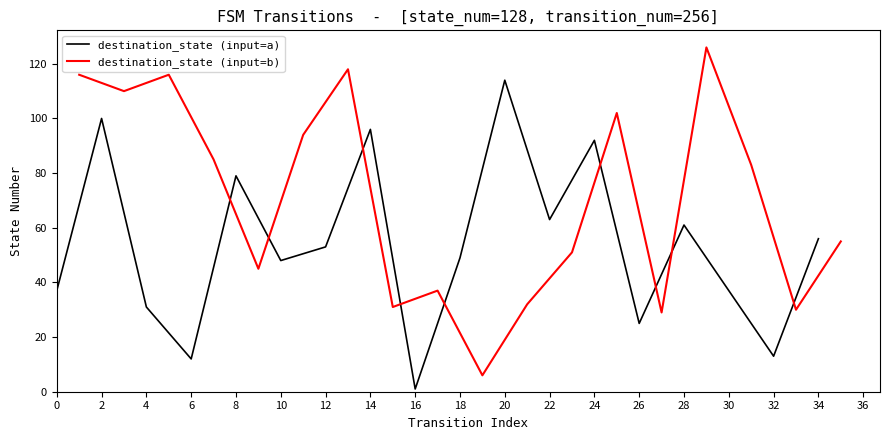

The destination_state (input=a) series shows 53 at 12. True or false?

True